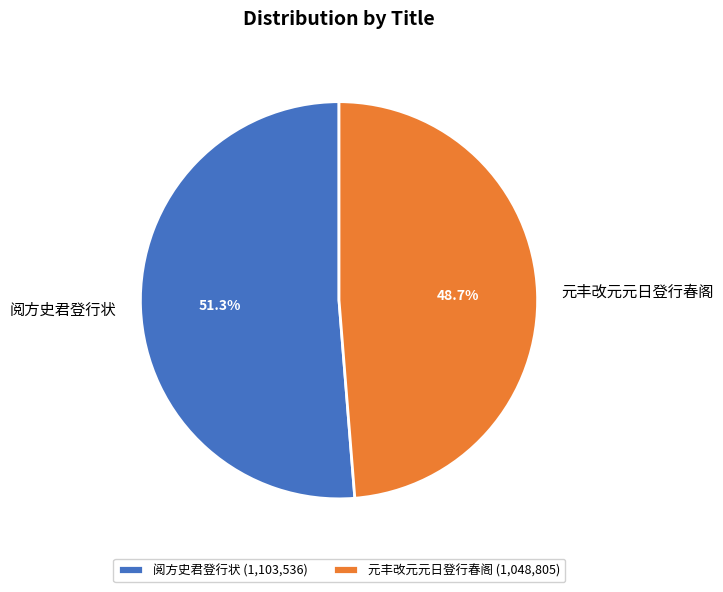

Which has a higher value, 元丰改元元日登行春阁 or 阅方史君登行状?

阅方史君登行状